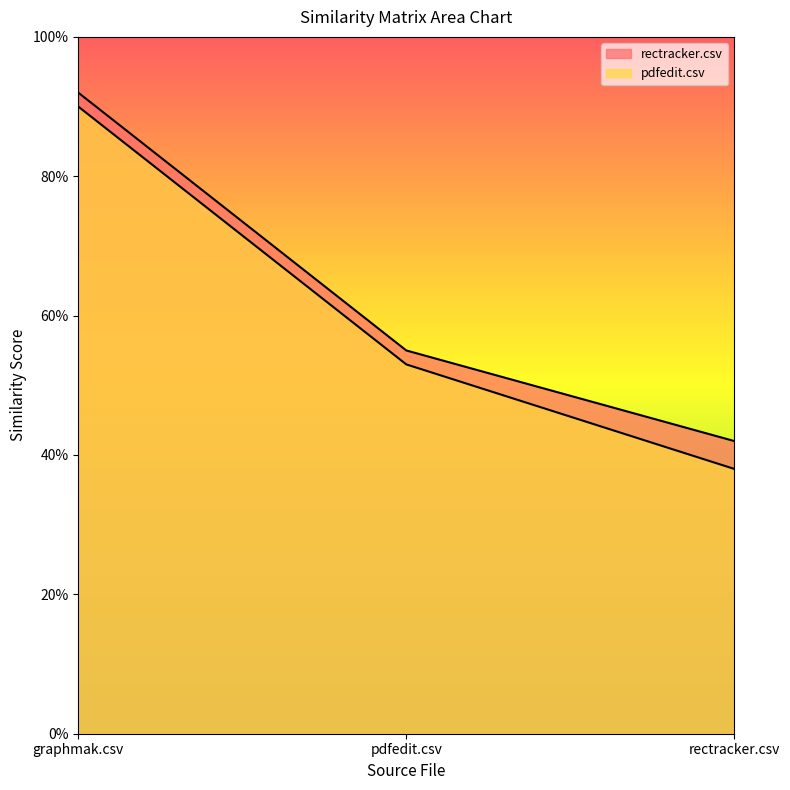

Which series has the largest range (max minus min)?

pdfedit.csv